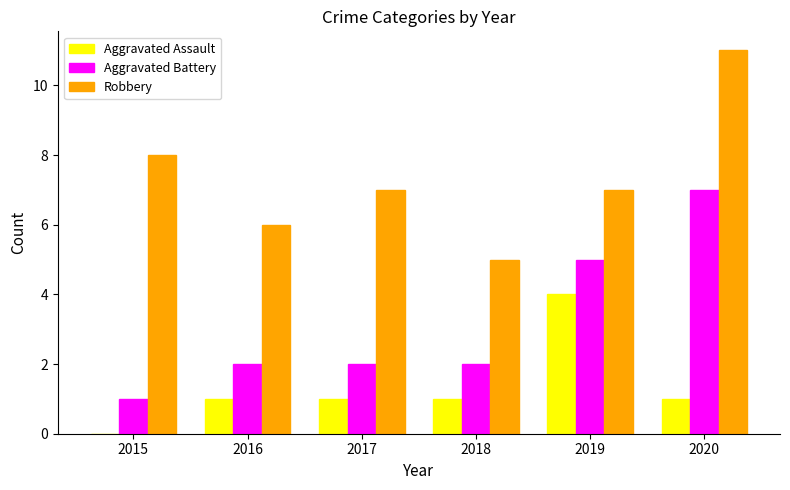

Which category has the highest value in the Aggravated Assault series?

2019